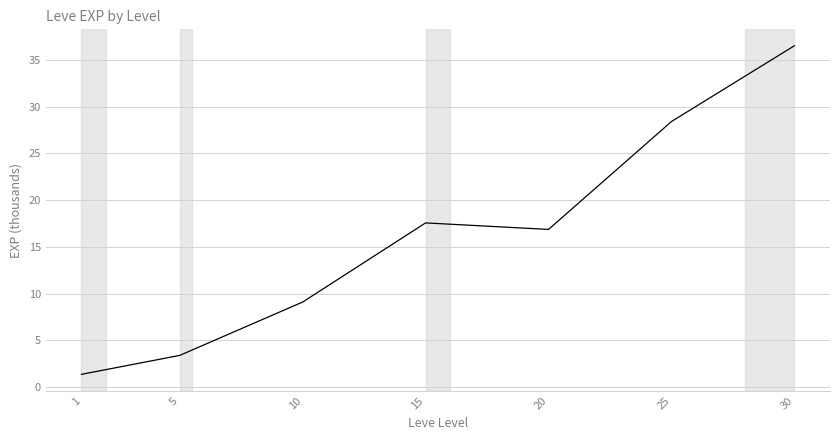

What is the minimum value shown in the chart?

1.4